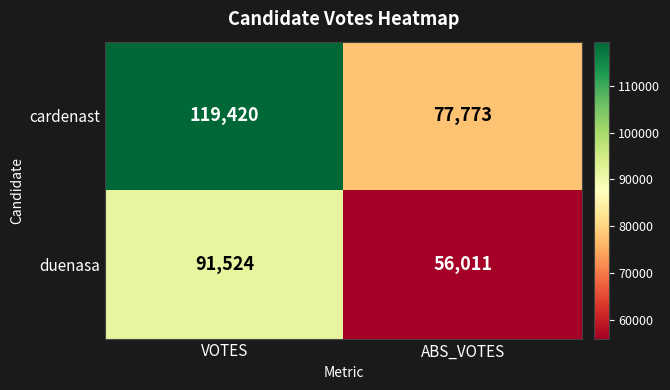

Rank the series by their average value, from highest to lowest.

cardenast, duenasa